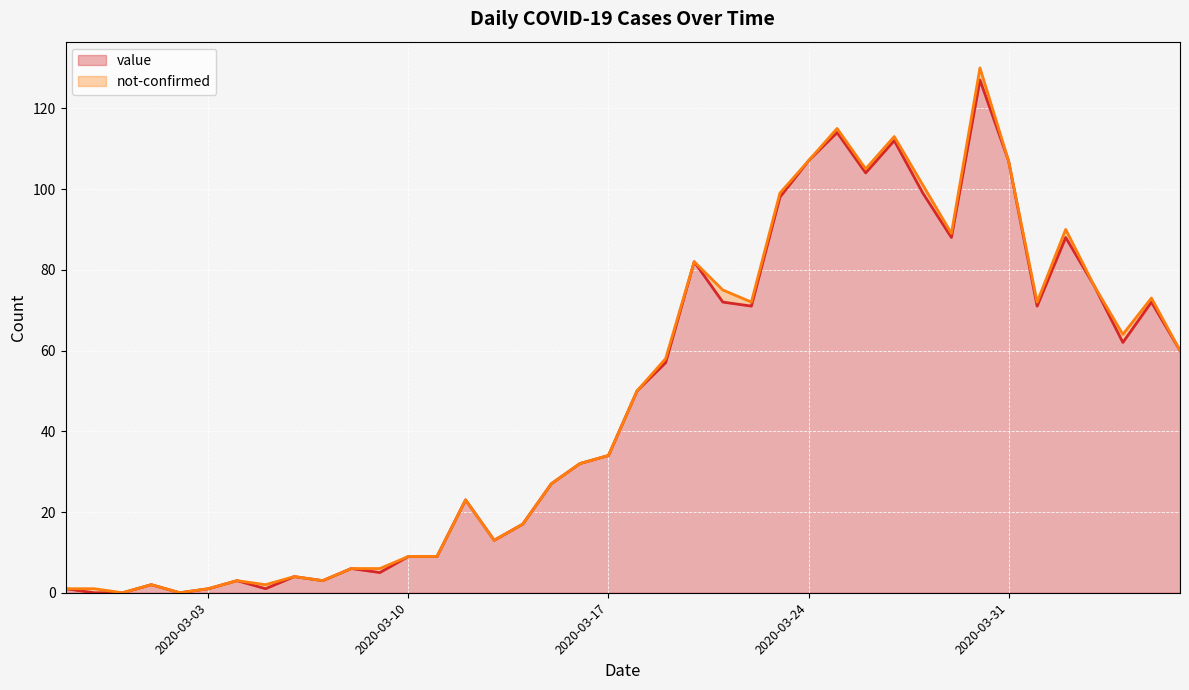

True or false: value and not-confirmed cross at least once.

False